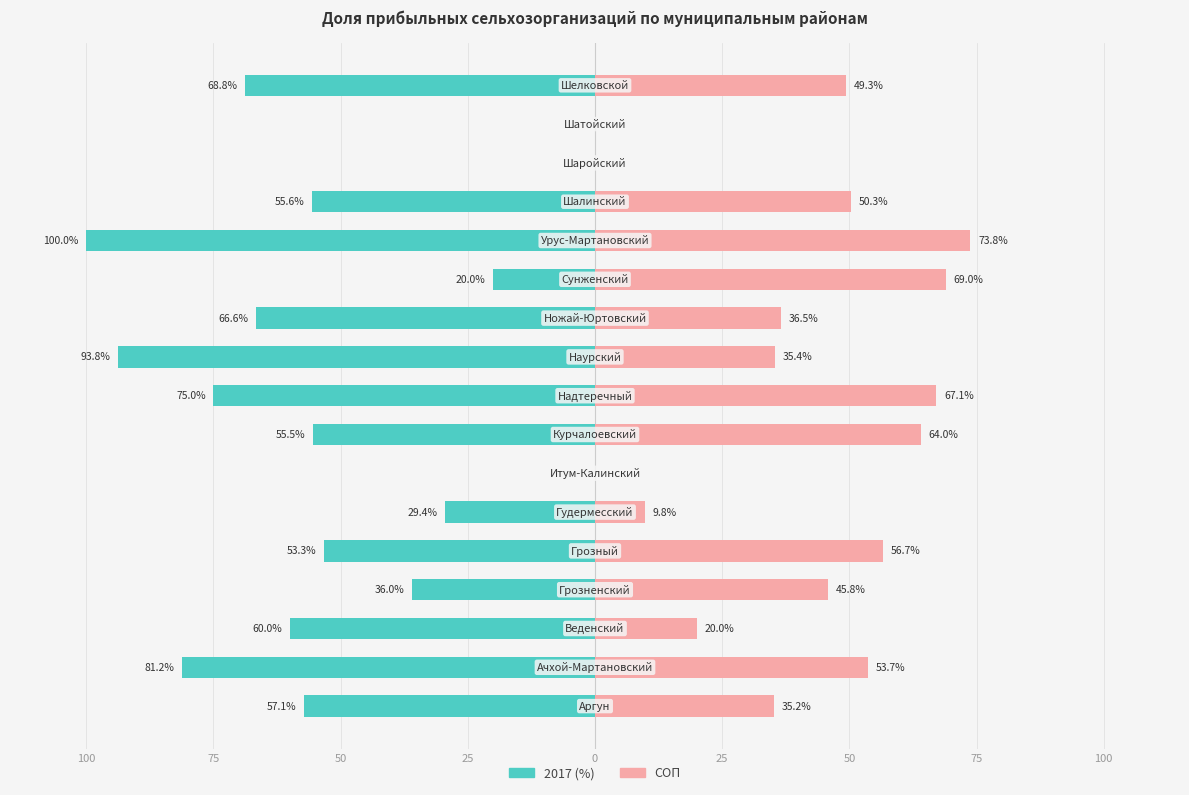

What is the value of the 5th bar from the left?

56.7